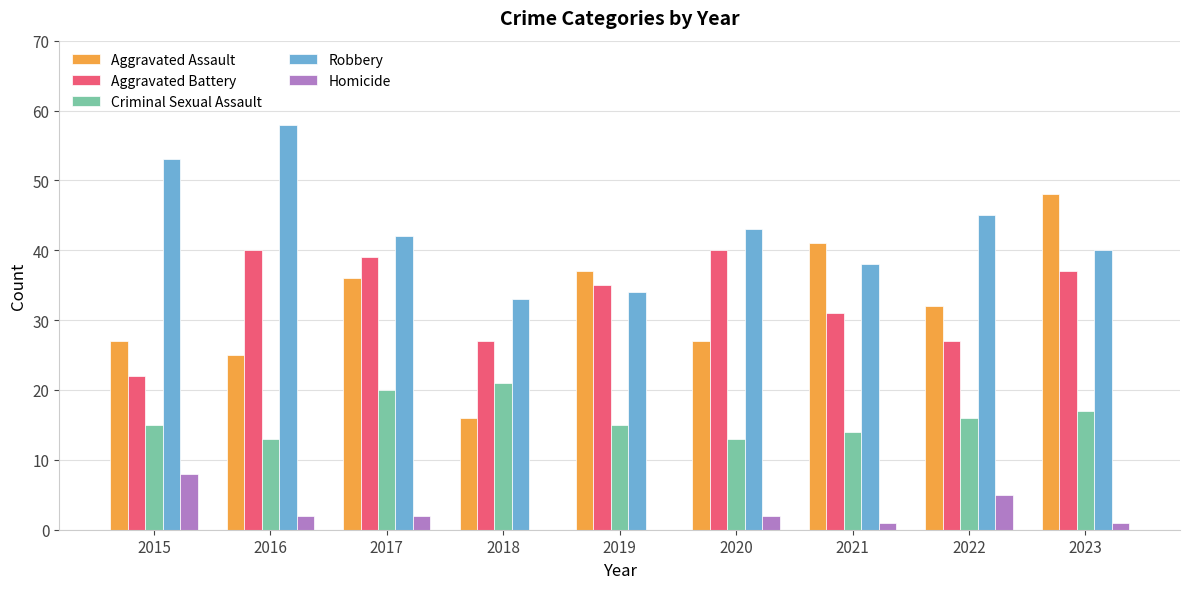

What is the total value across all series at 2020?

125